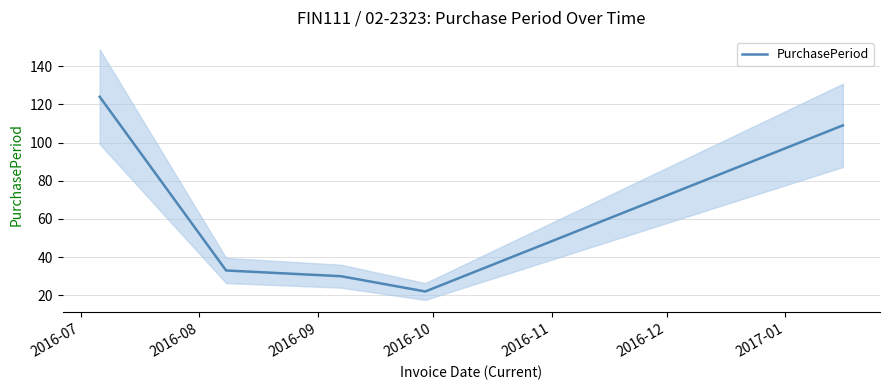

How many values are below 33?

2